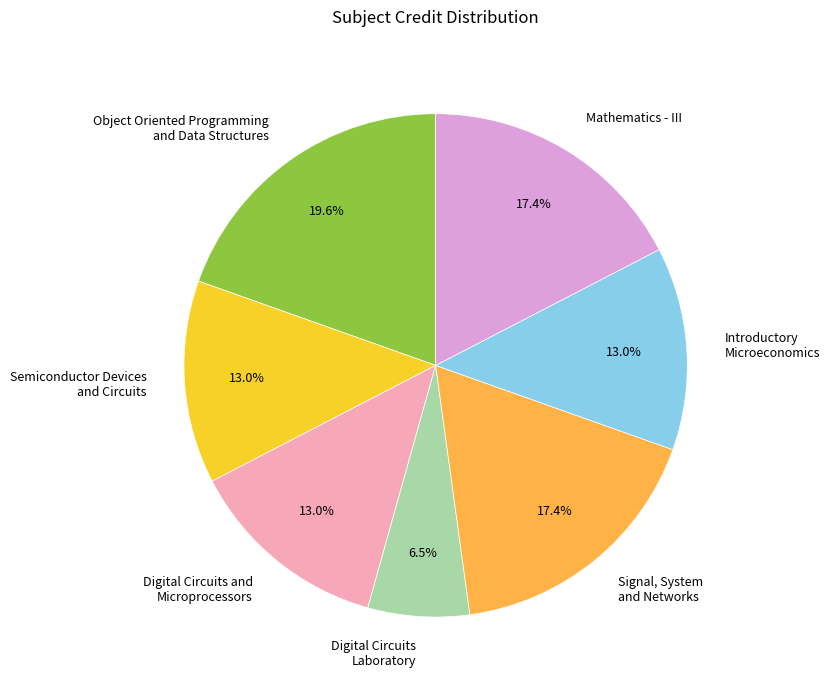

What percentage do Semiconductor Devices and Circuits and Mathematics - III together represent?

30.4%